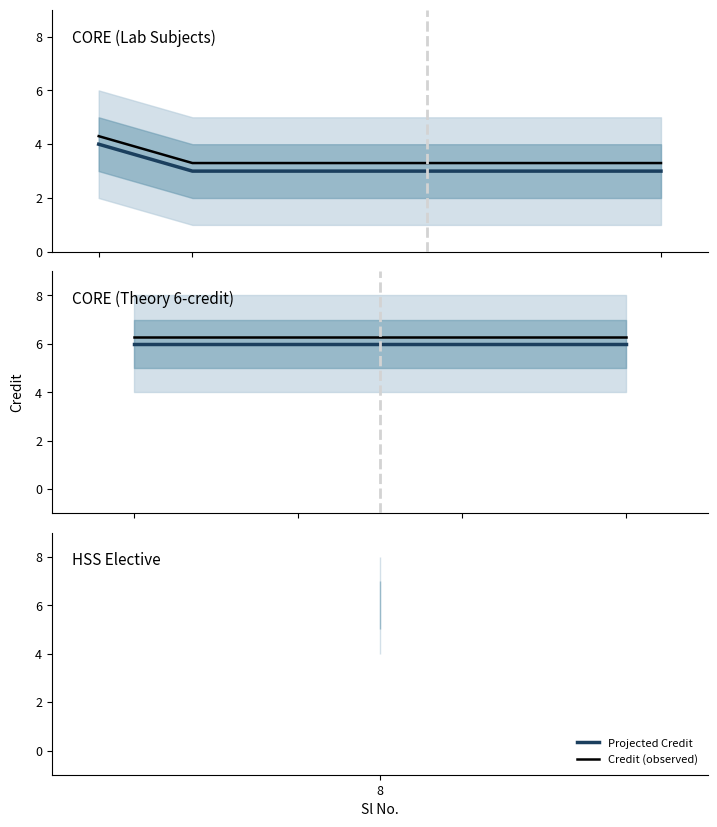

What is the greatest value displayed?

6.3